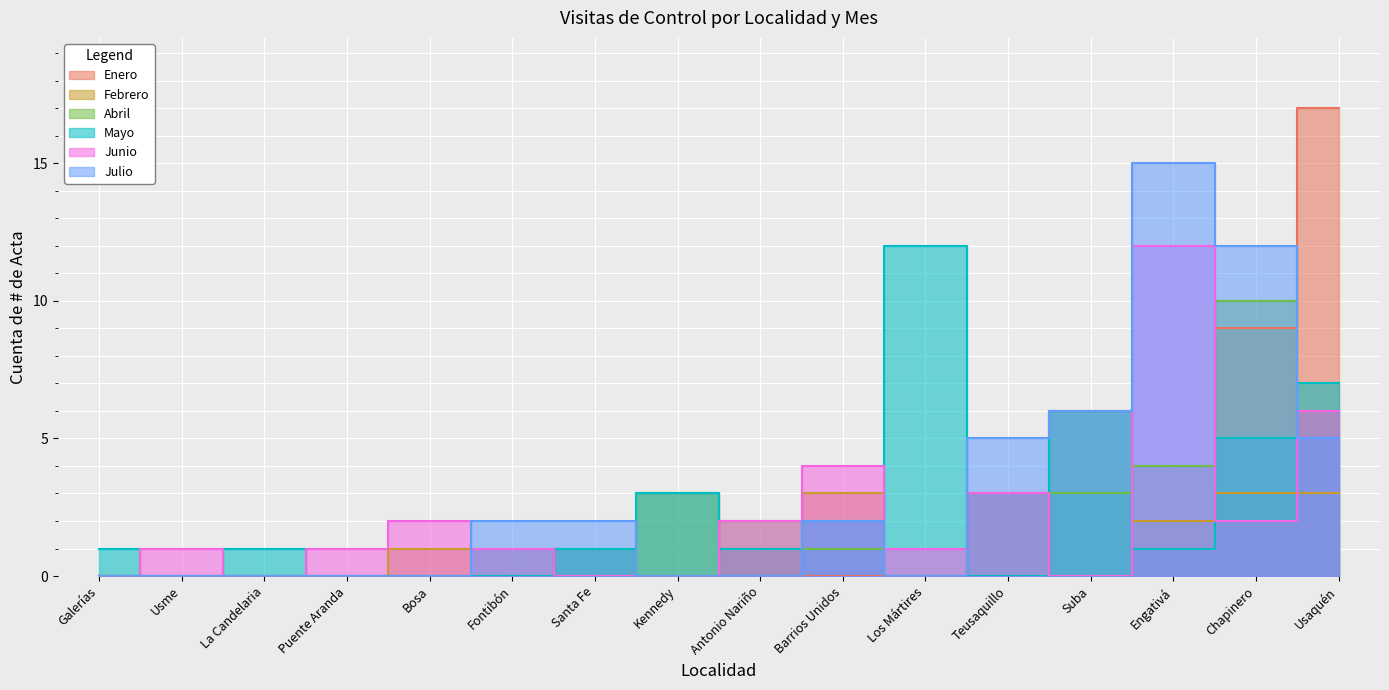

At which category is the sum across all series the highest?

Usaquén